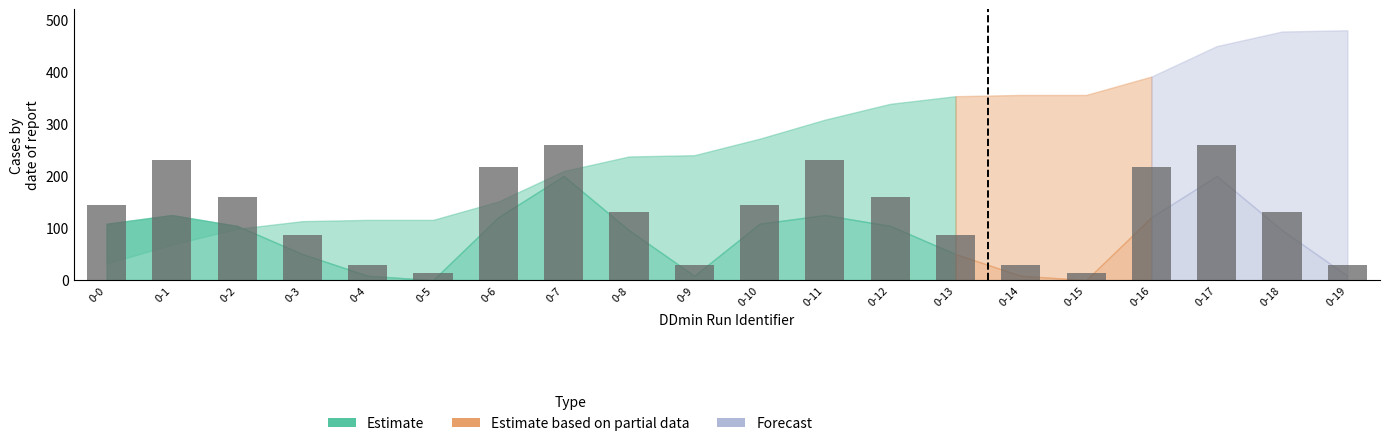

What is the difference between the maximum and minimum values?

245.6